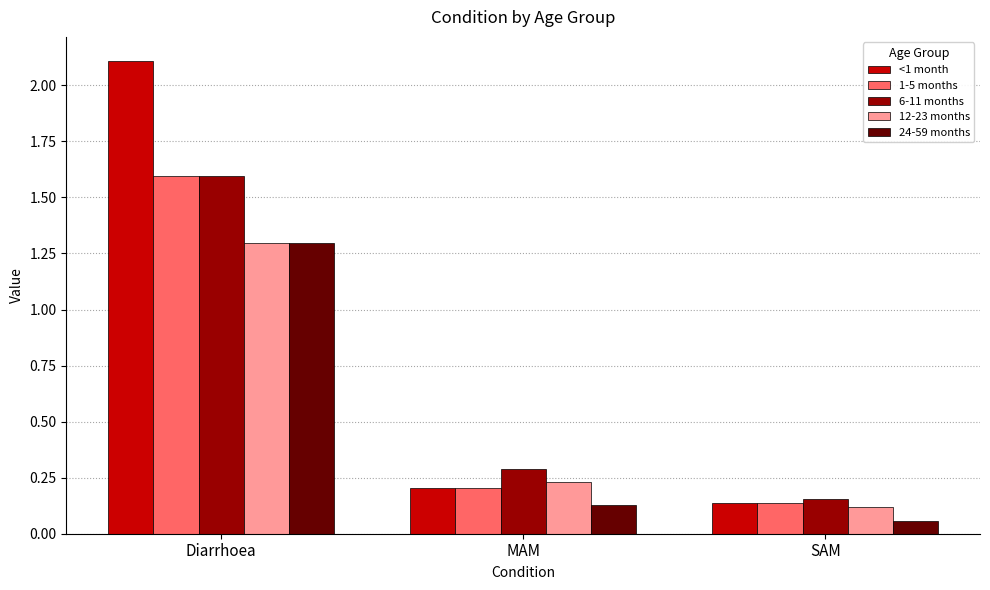

At which label is 12-23 months closest to 0?

SAM